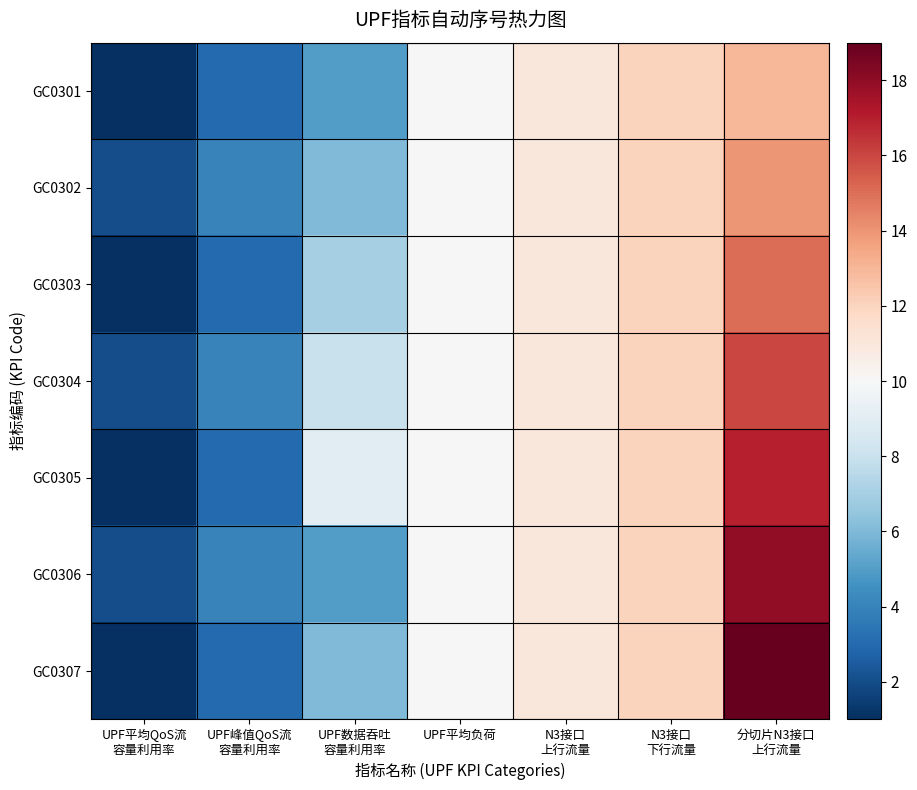

At which category is the sum across all series the highest?

分切片N3接口
上行流量